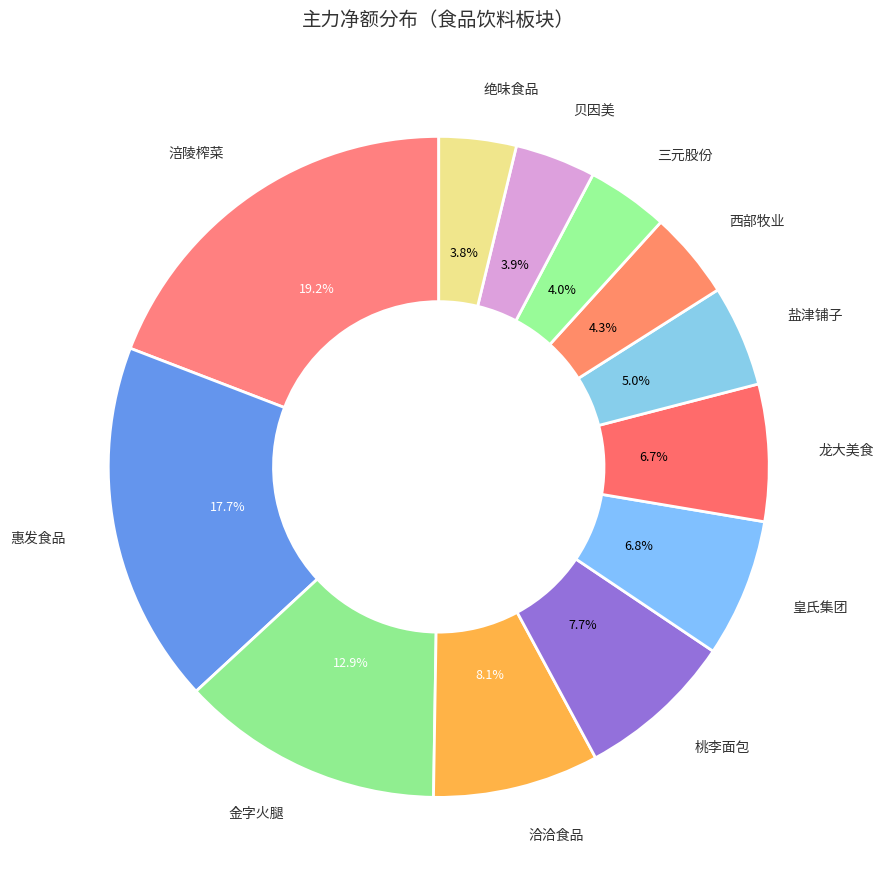

To the nearest percent, what is the average slice percentage?

8%